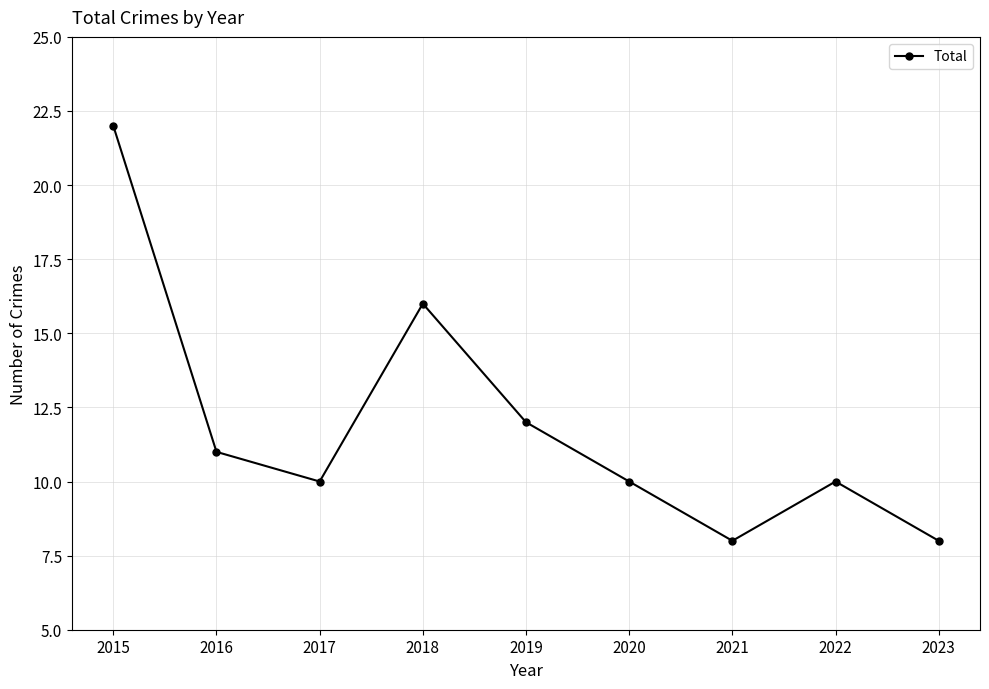

The chart shows a value of 16 at 2018. True or false?

True